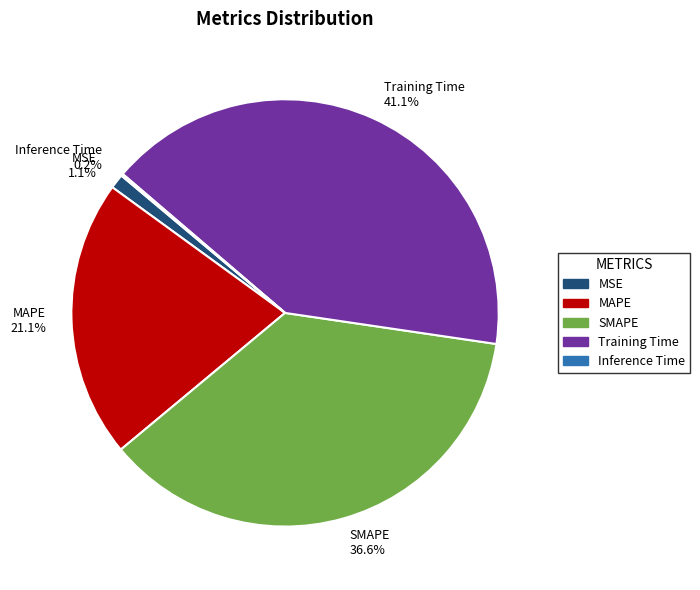

The MSE slice represents 11% of the pie. True or false?

False